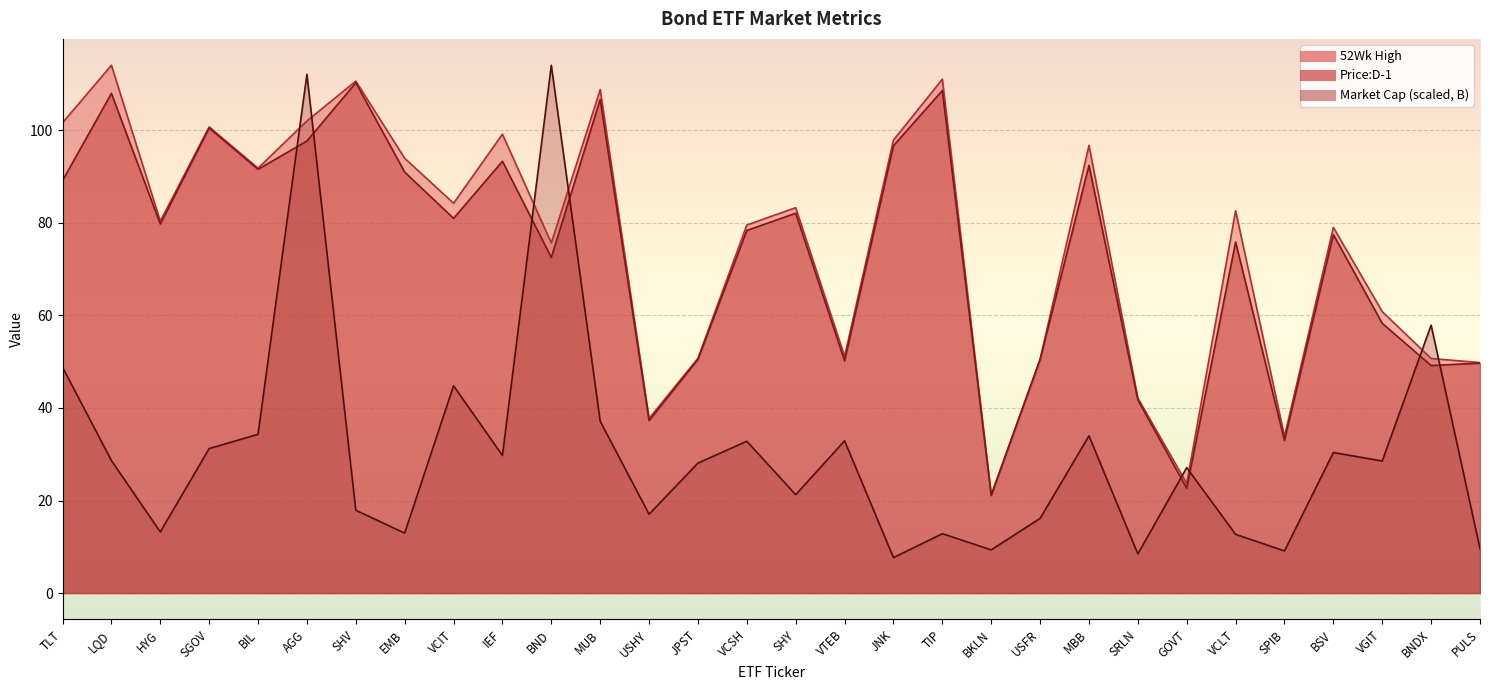

What is the difference between the maximum and second lowest values in the Market Cap series?

105.6